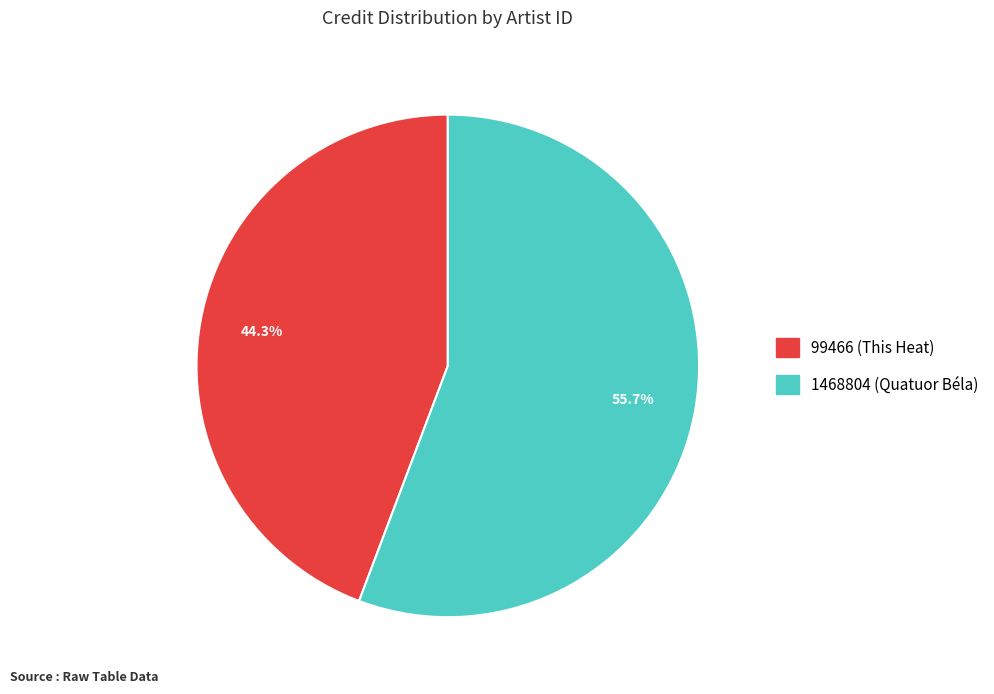

Rank the categories by value from highest to lowest.

1468804 (Quatuor Béla), 99466 (This Heat)